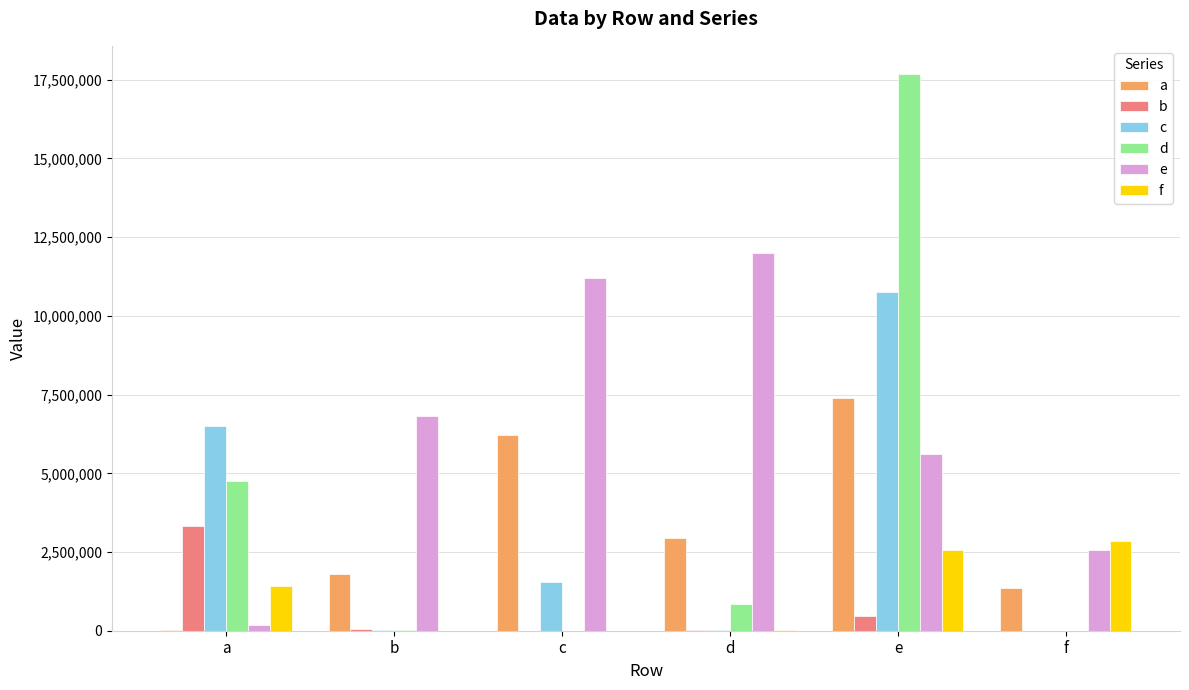

Which label corresponds to the largest value in the chart?

e